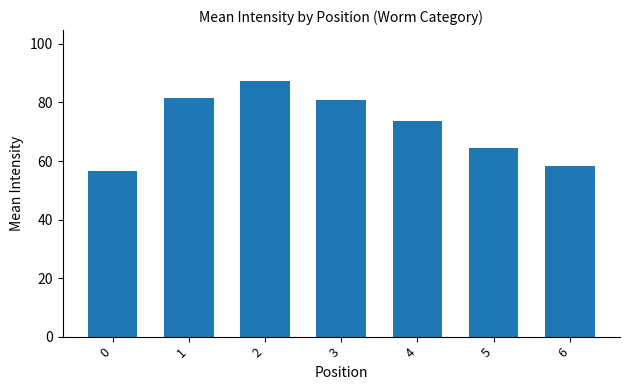

What is the approximate value at 6?

58.3